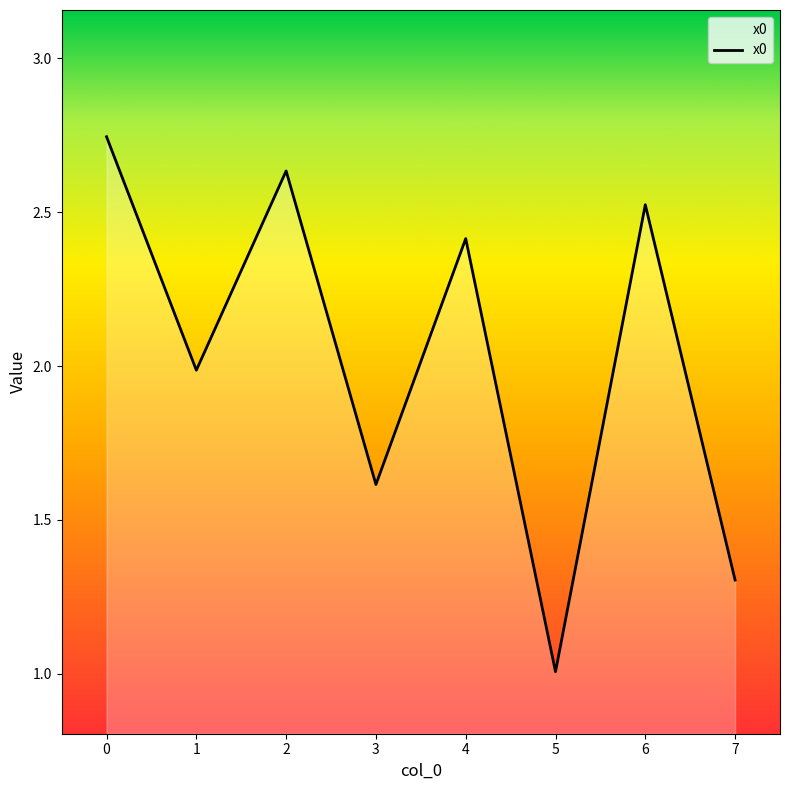

The chart shows a value of 0.3 at 5. True or false?

False